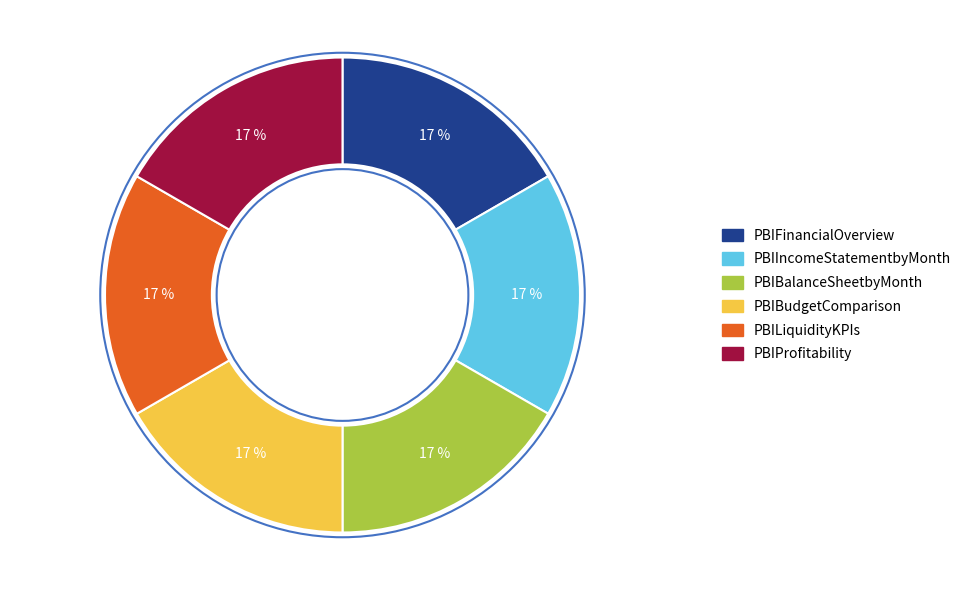

To the nearest percent, what percentage of the pie is PBILiquidityKPIs?

17%